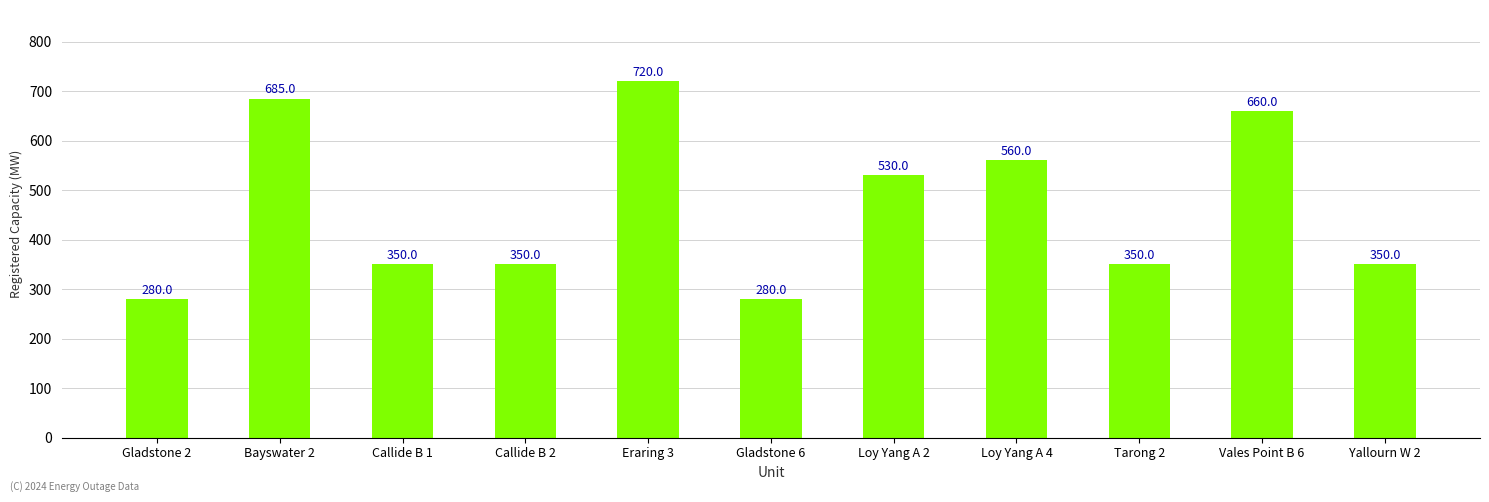

Between Yallourn W 2 and Loy Yang A 2, which is larger?

Loy Yang A 2